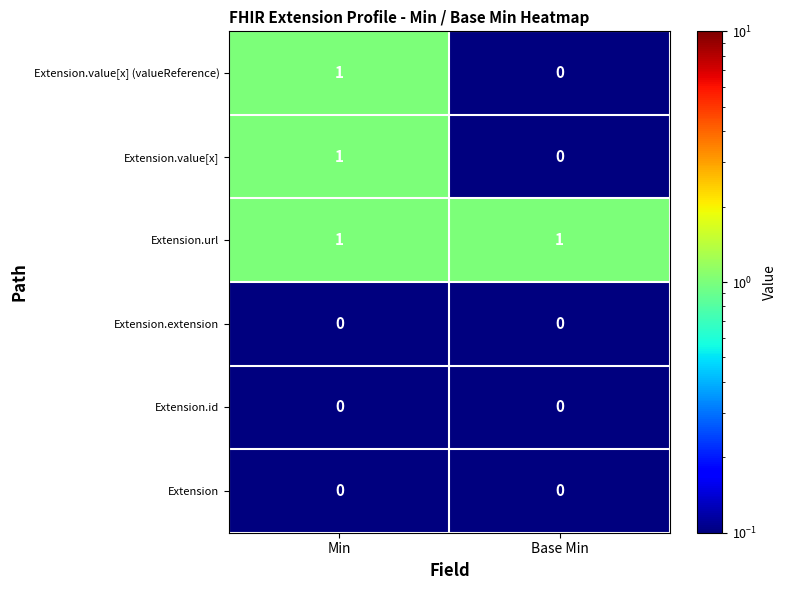

Which series has the largest total across all categories?

Extension.url